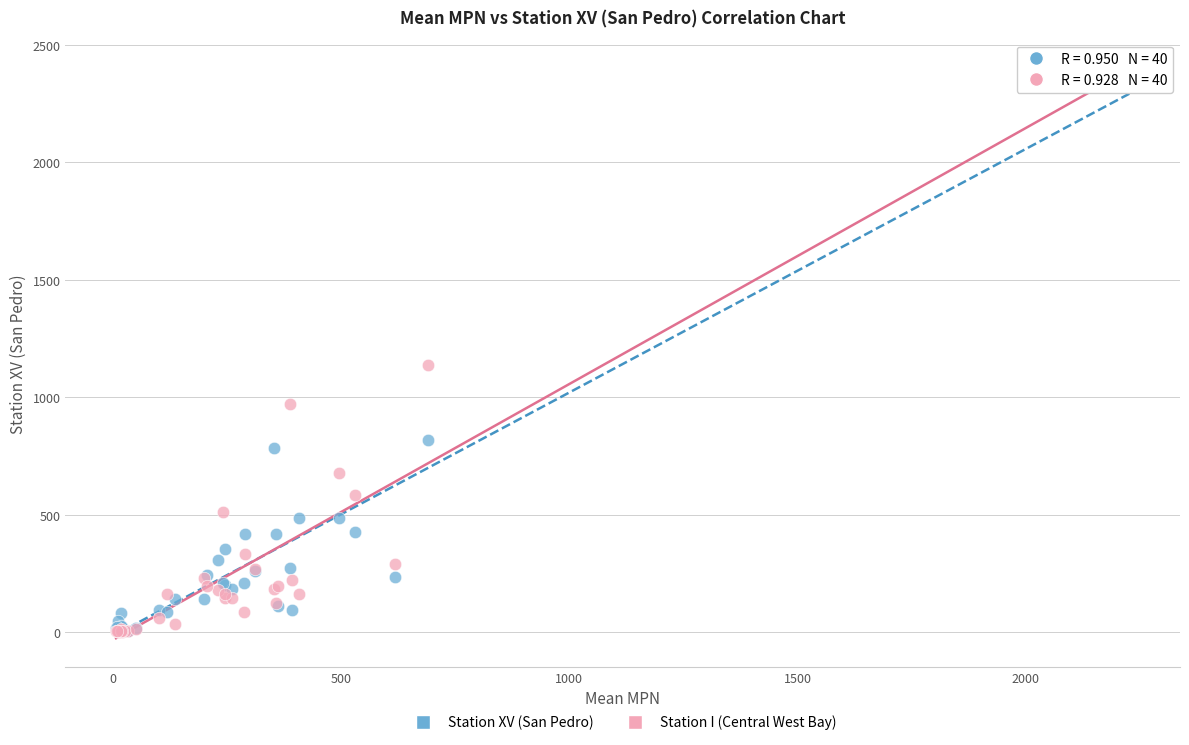

In the Station XV (San Pedro) series, what Y value is closest to 1202?

820.0